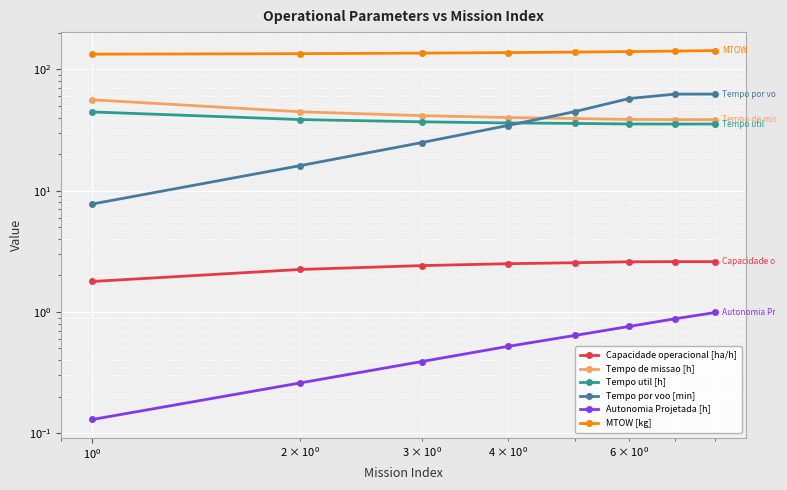

Which series has the largest range (max minus min)?

Tempo por voo [min]